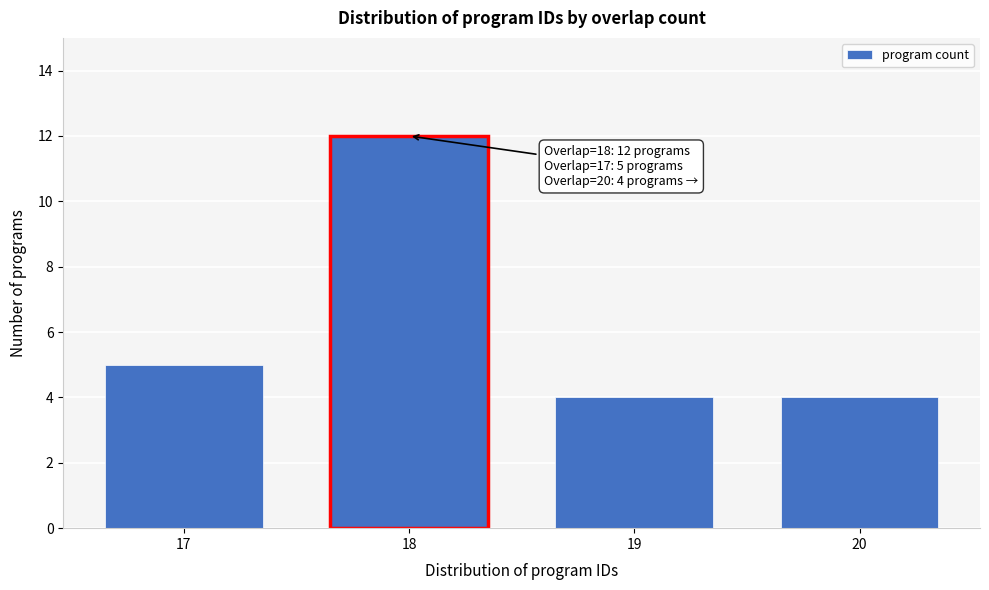

Reading left to right, extract all data points from this chart.

17=5	18=12	19=4	20=4